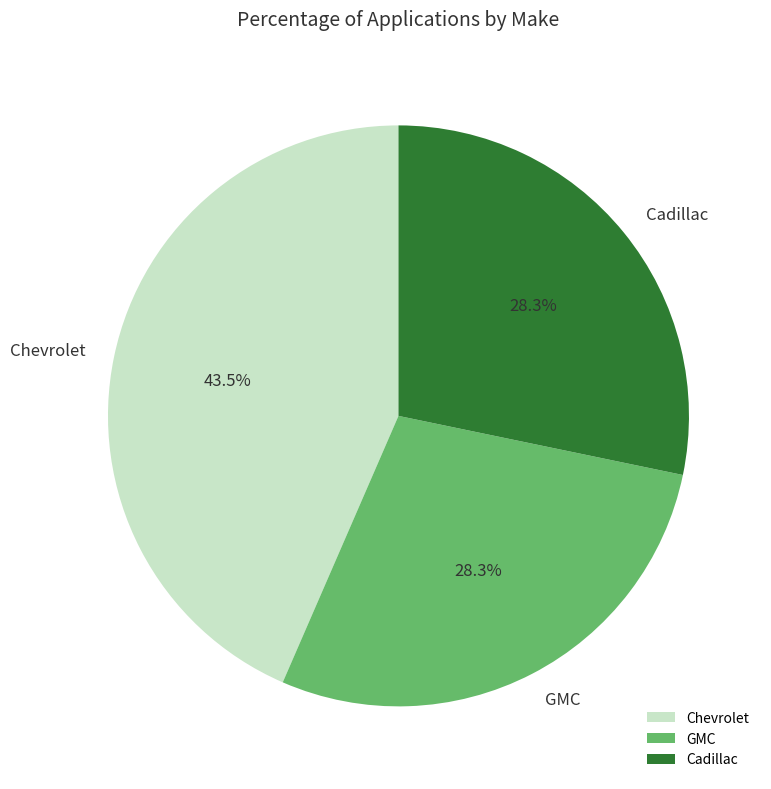

Between GMC and Chevrolet, which is larger?

Chevrolet